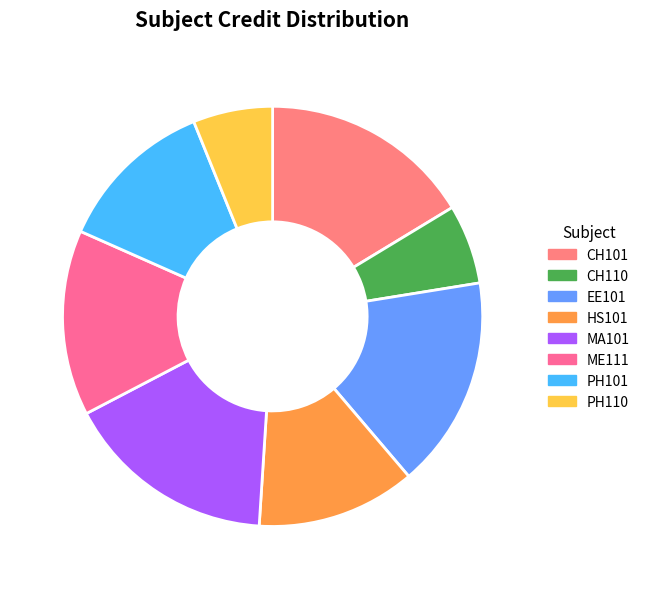

Which has a higher value, CH110 or HS101?

HS101